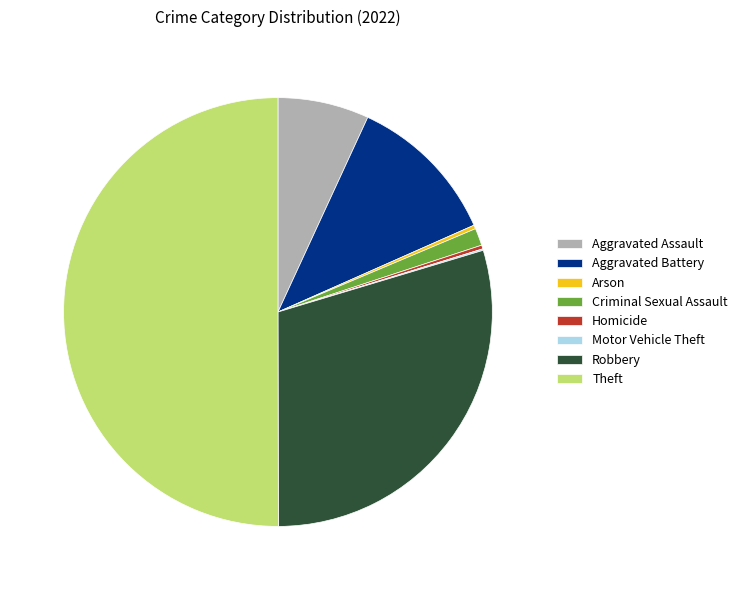

Combined, do Arson and Homicide account for over 50%?

No